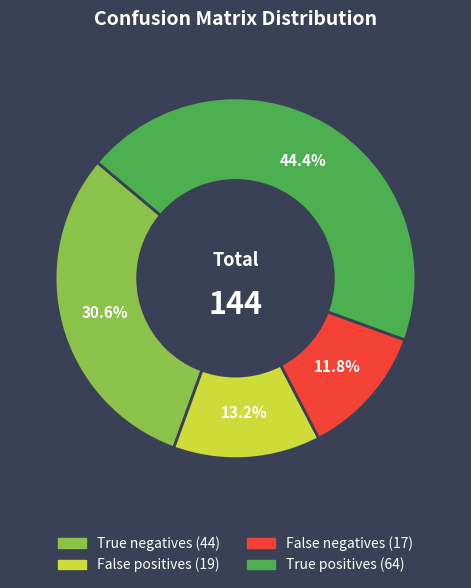

The False positives slice represents 19% of the pie. True or false?

False